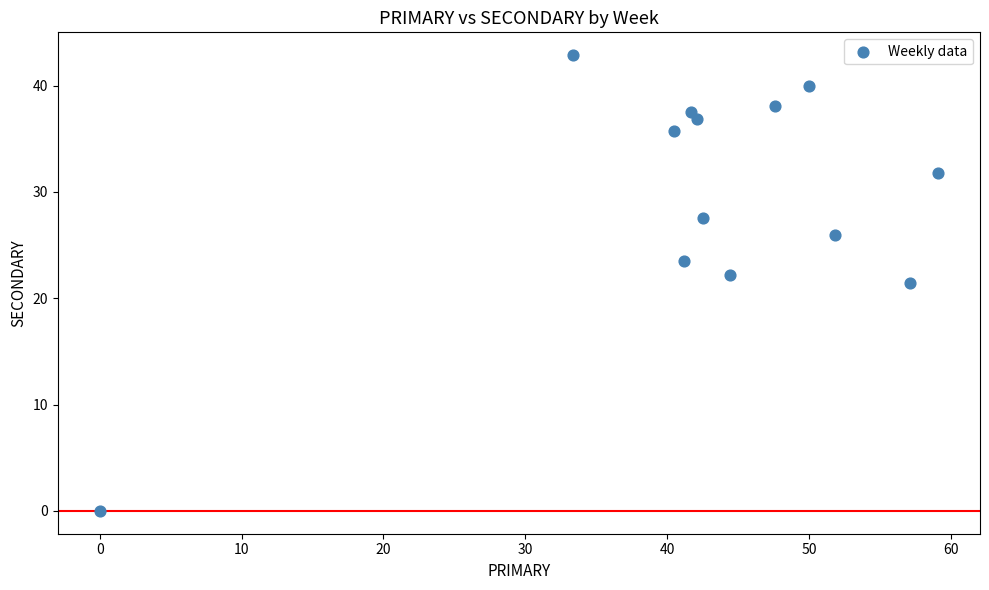

What is the range of X values (max minus min)?

59.1